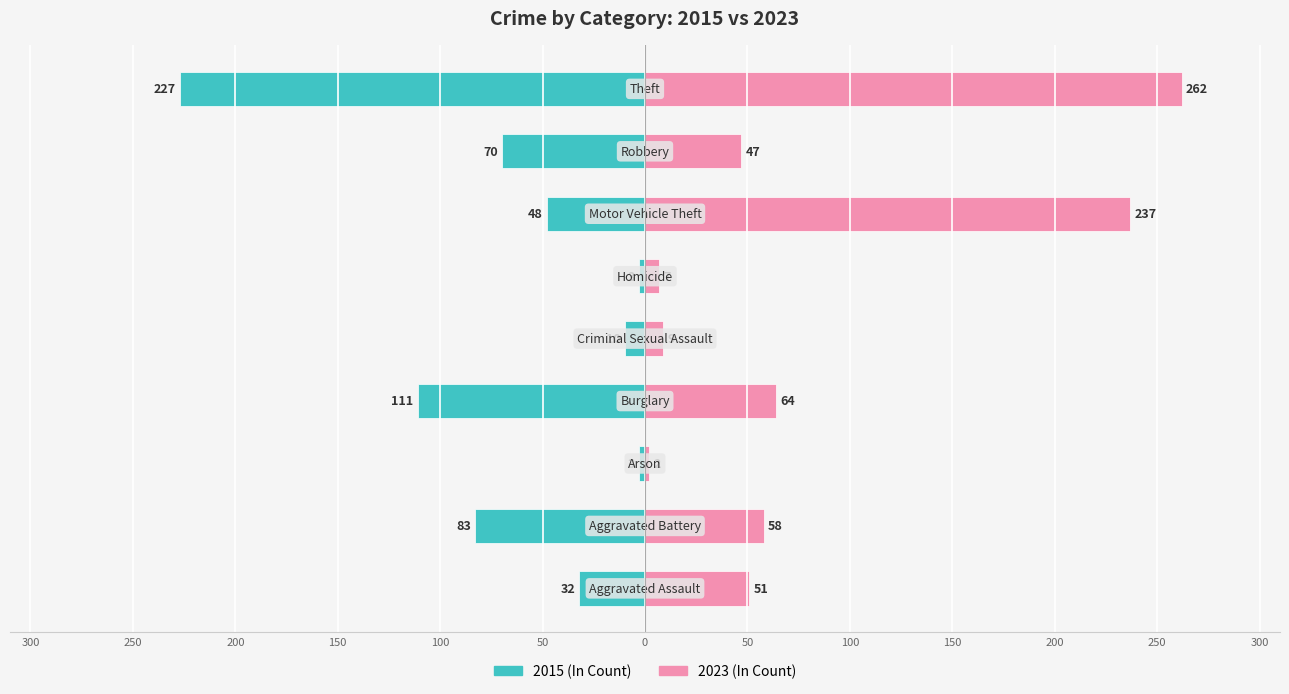

What position from the left is Aggravated Battery?

2